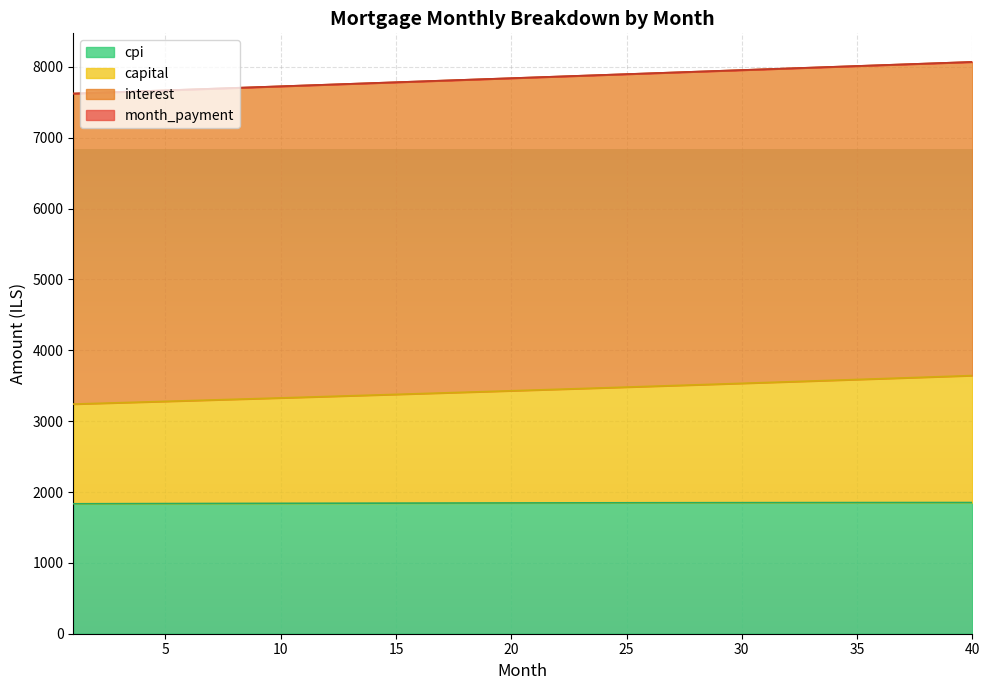

What is the maximum value for cpi?

1851.8